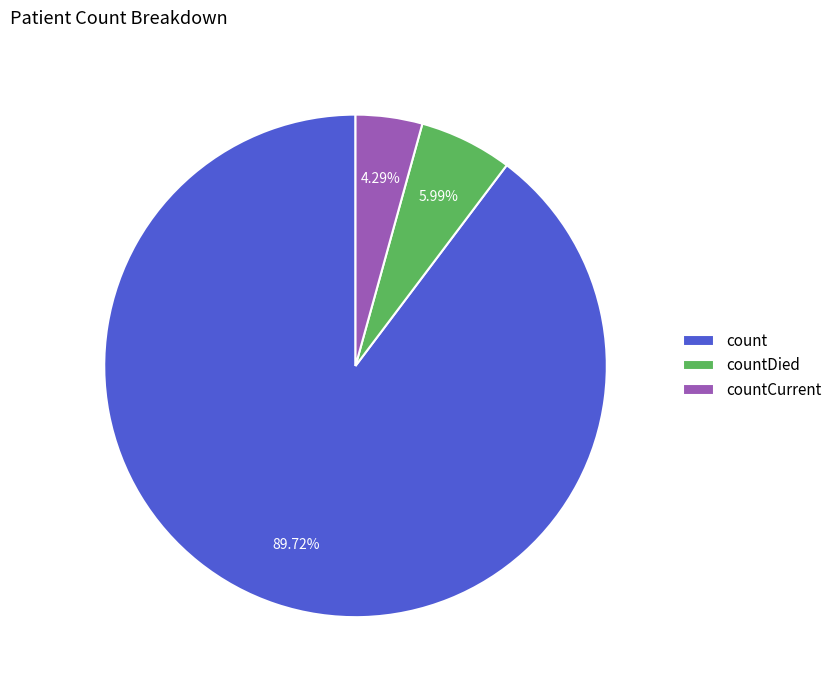

Do countCurrent and countDied together represent more than half of the pie?

No